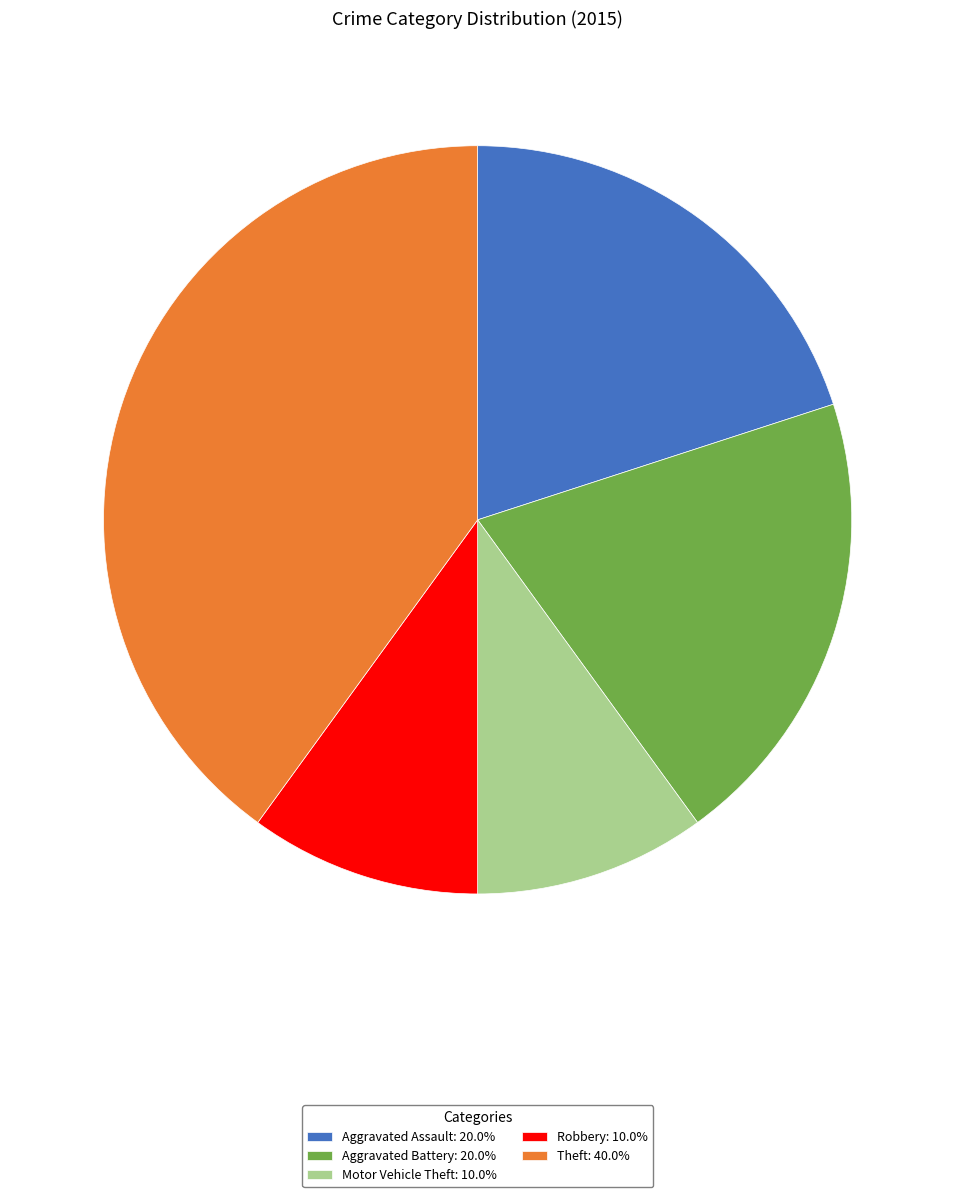

Does Aggravated Battery: 20.0% represent more than half of the total?

No